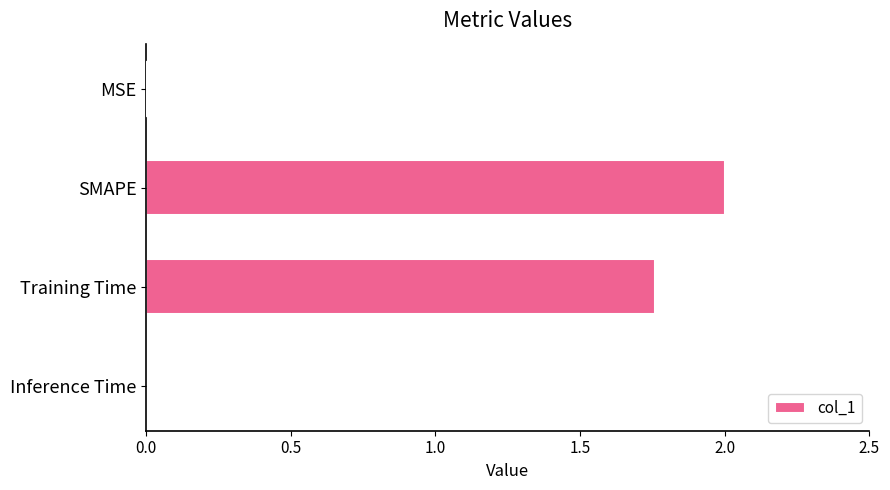

What is the sum of all values?

3.8